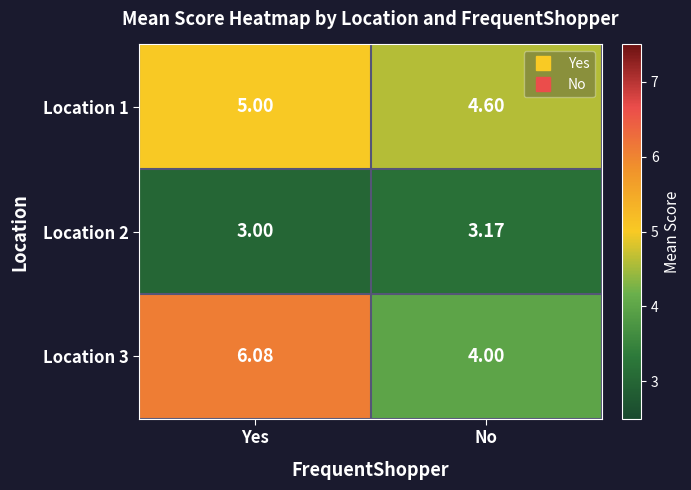

Which label corresponds to the smallest value in the chart?

Yes